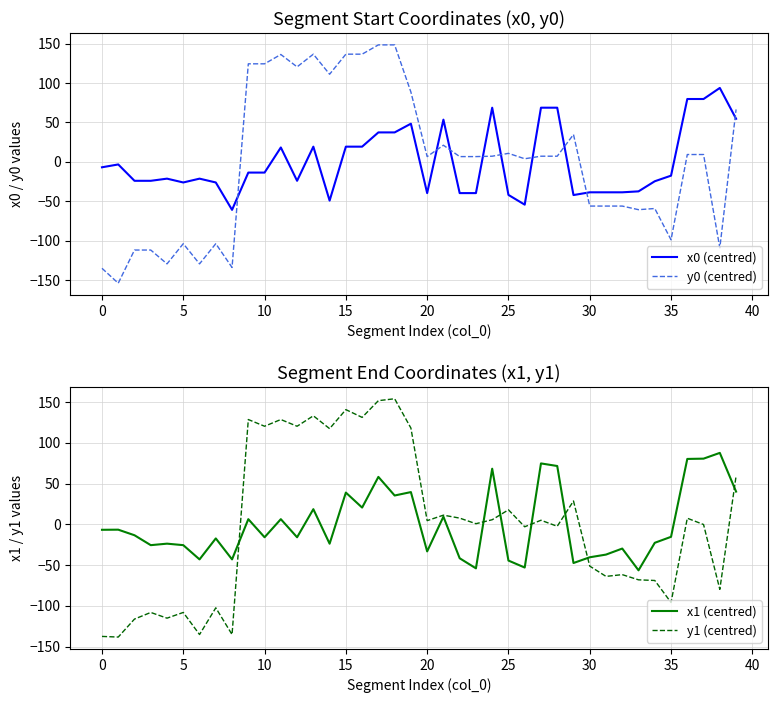

True or false: y0 (centred) and y1 (centred) cross at least once.

True